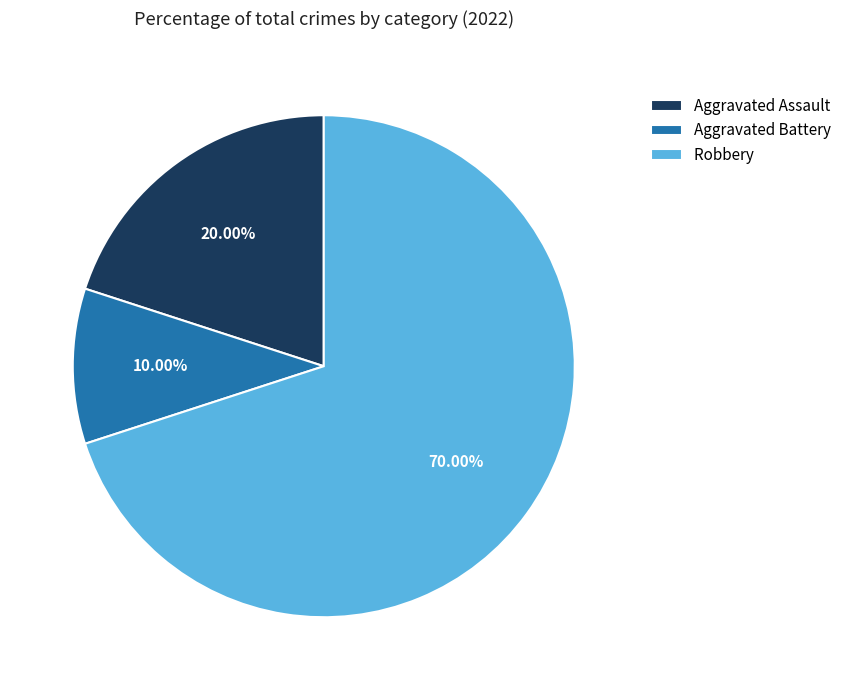

Is it true that Aggravated Battery is 25% of the pie?

False